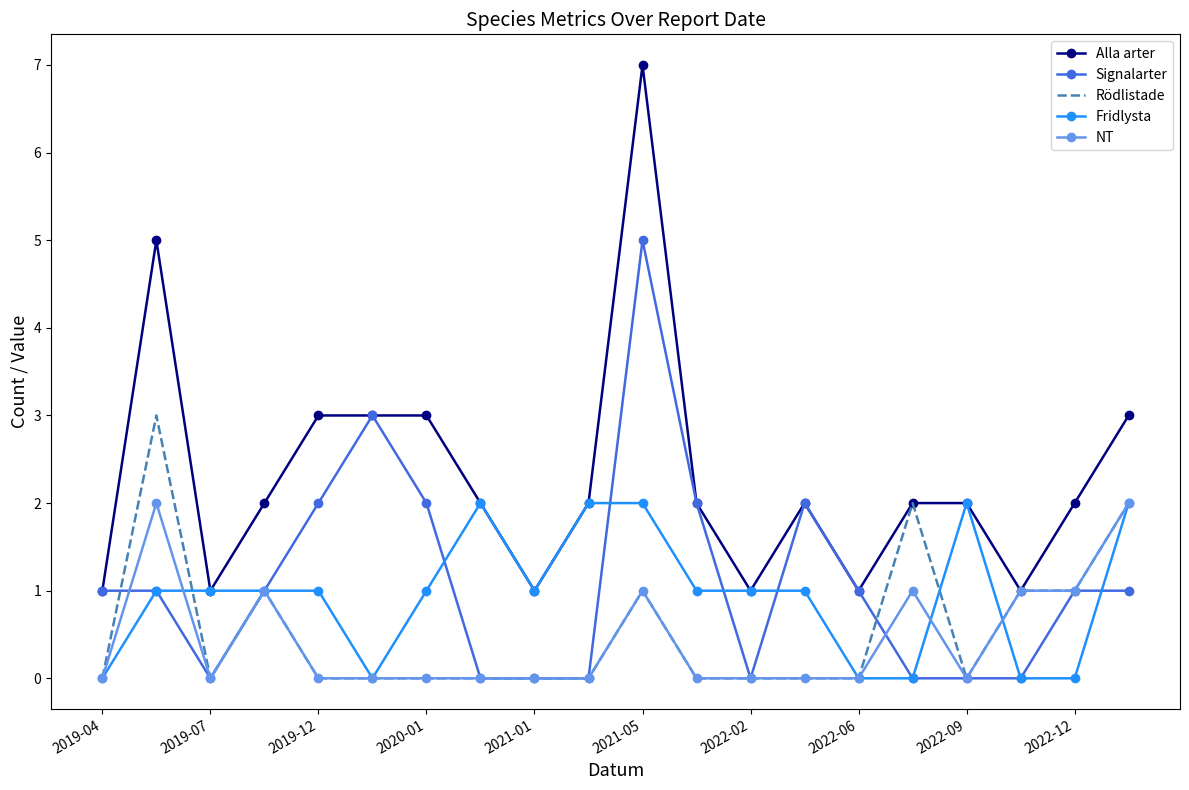

Reading left to right, extract all data points from this chart.

Alla arter: 1	5	1	2	3	3	3	2	1	2	7	2	1	2	1	2	2	1	2	3
Signalarter: 1	1	0	1	2	3	2	0	0	0	5	2	0	2	1	0	0	0	1	1
Rödlistade: 0	3	0	1	0	0	0	0	0	0	1	0	0	0	0	2	0	1	1	2
Fridlysta: 0	1	1	1	1	0	1	2	1	2	2	1	1	1	0	0	2	0	0	2
NT: 0	2	0	1	0	0	0	0	0	0	1	0	0	0	0	1	0	1	1	2